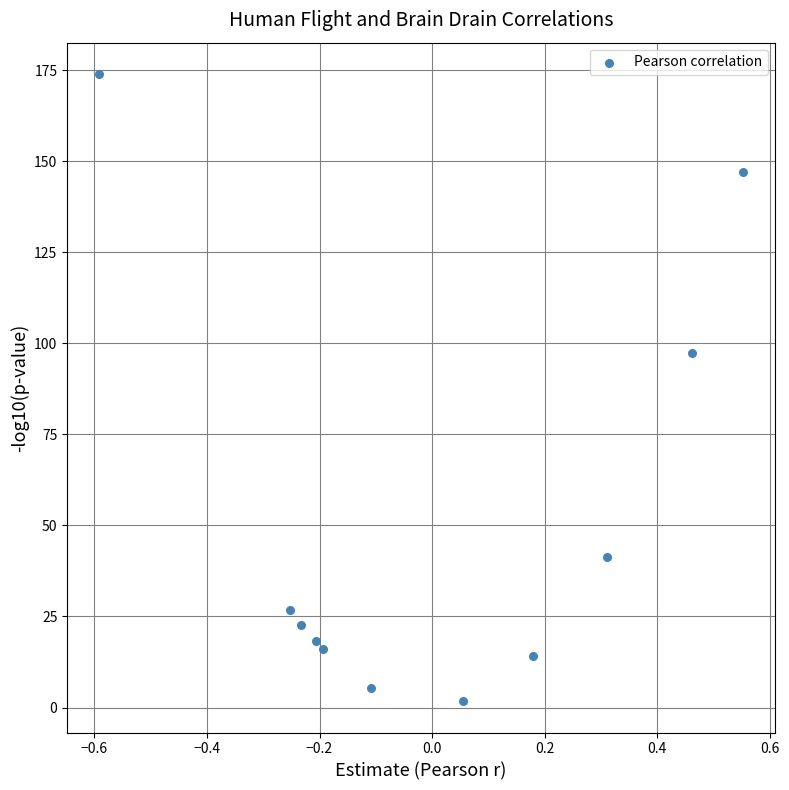

What Y value in the scatter plot is closest to 87?

97.2